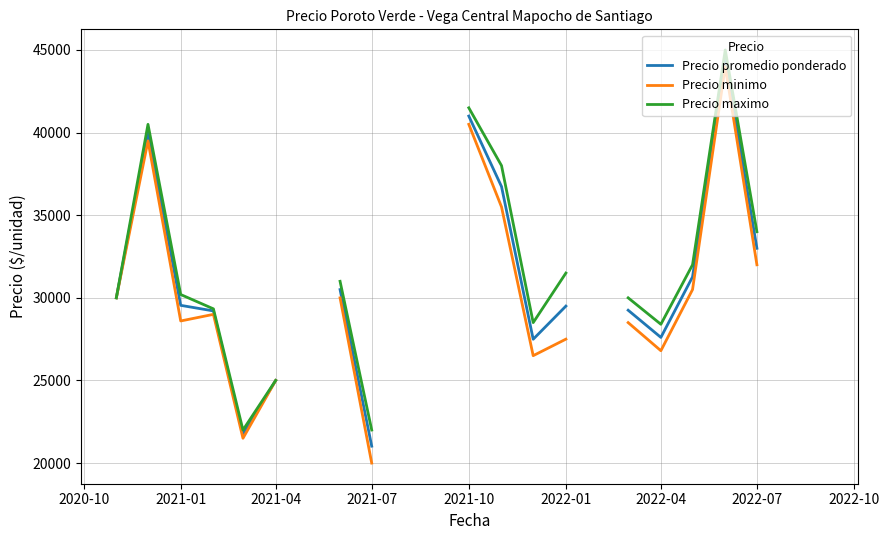

True or false: Precio minimo and Precio promedio ponderado cross at least once.

False